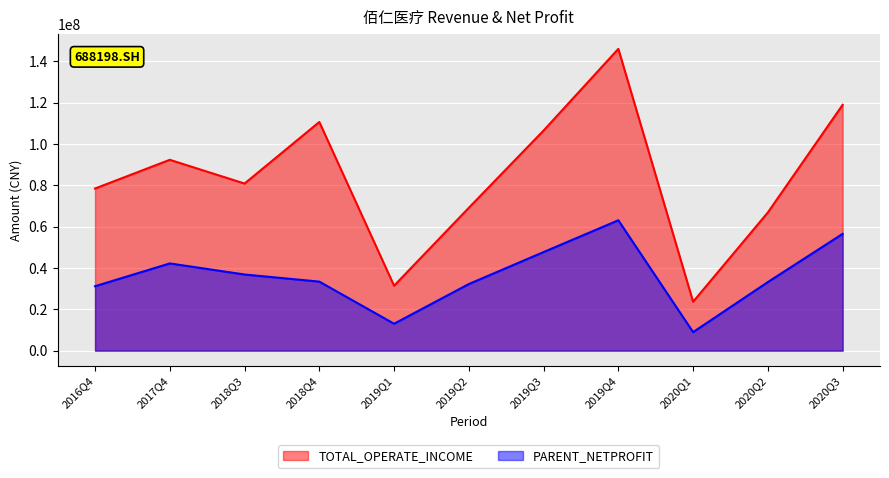

Reading left to right, list all the values displayed in this chart.

TOTAL_OPERATE_INCOME: 2016Q4=78459946.2	2017Q4=92347144.0	2018Q4=110648032.0	2018Q3=80856299.0	2019Q2=69126164.1	2019Q3=106519090.7	2019Q1=31416893.8	2020Q1=23662428.0	2019Q4=146033296.6	2020Q2=66879133.9	2020Q3=118952030.3
PARENT_NETPROFIT: 2016Q4=31172356.8	2017Q4=42201460.3	2018Q4=33399675.4	2018Q3=36840653.8	2019Q2=32229472.2	2019Q3=47709264.3	2019Q1=13013481.3	2020Q1=8962611.7	2019Q4=63084913.4	2020Q2=33184036.7	2020Q3=56510703.3